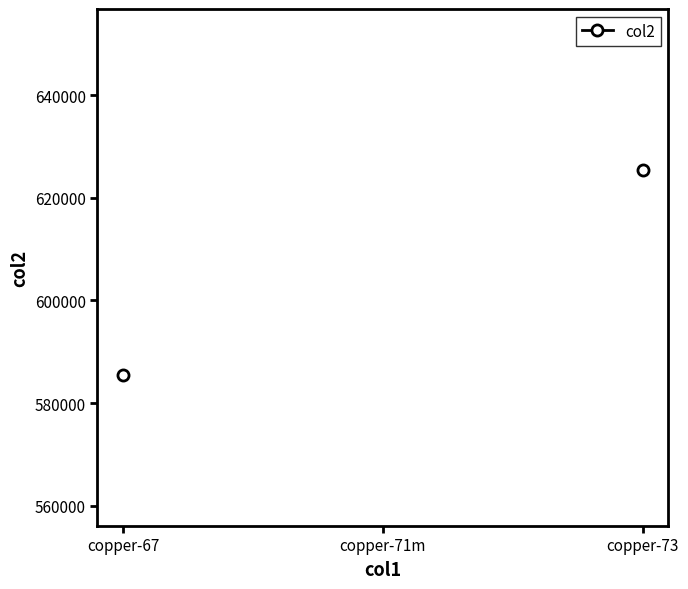

Where is the data nearest to the value 605457?

copper-67